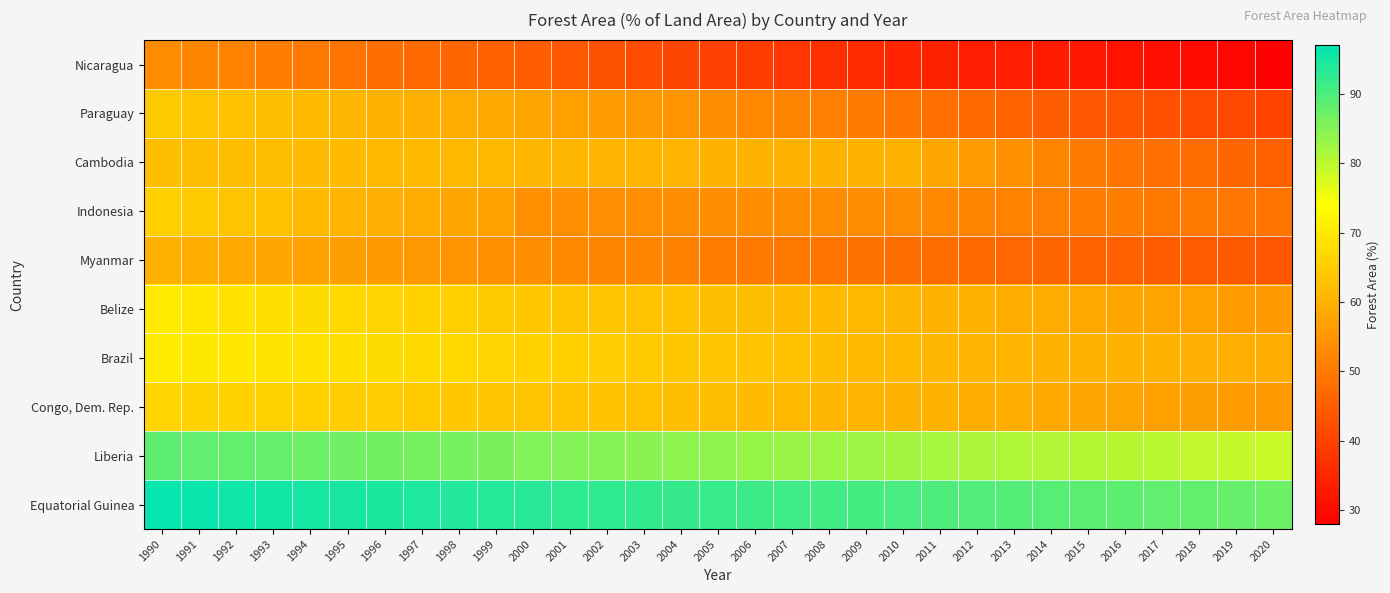

At how many categories does at least one series exceed 33?

31